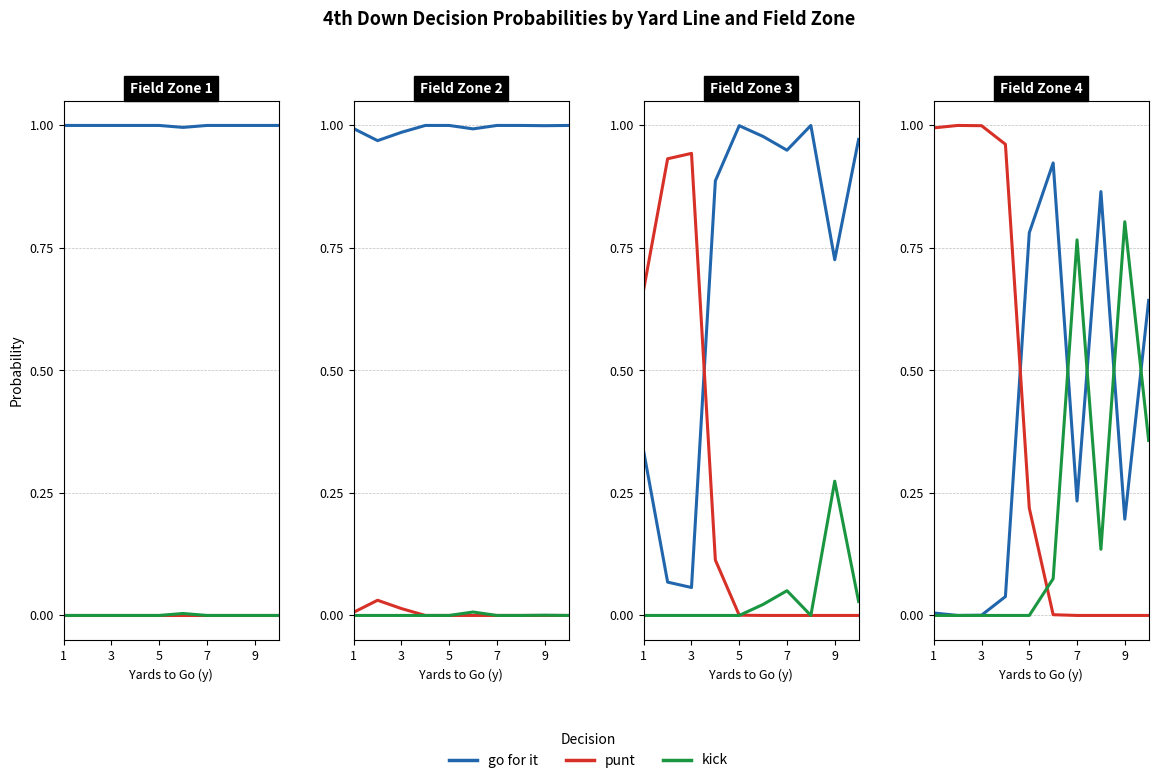

Which label corresponds to the largest value in the chart?

3